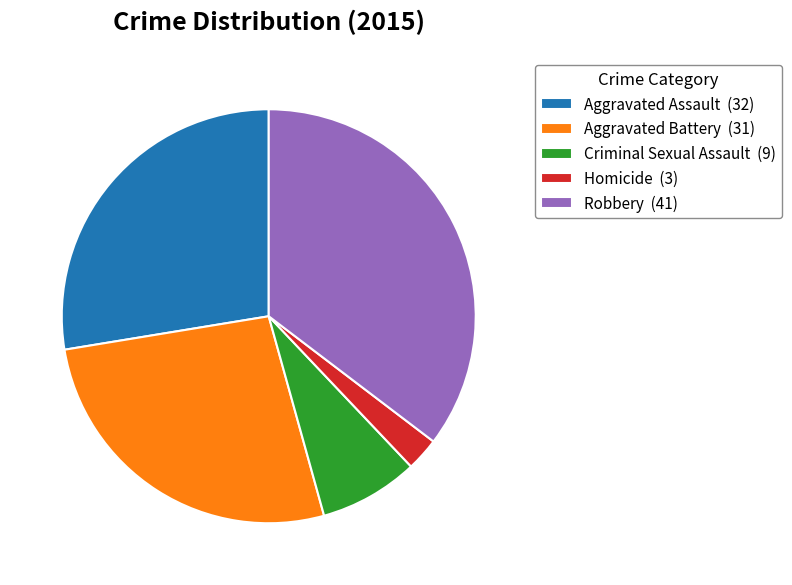

Does any single category account for the majority?

No